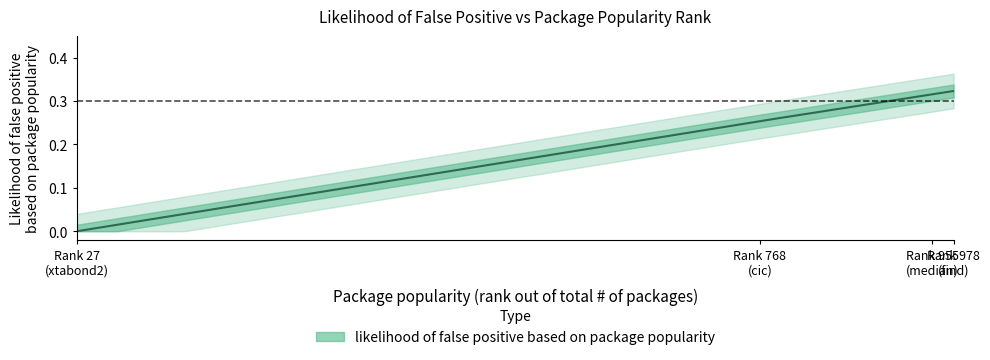

Rank the categories by value from lowest to highest.

27, 768, 955, 978